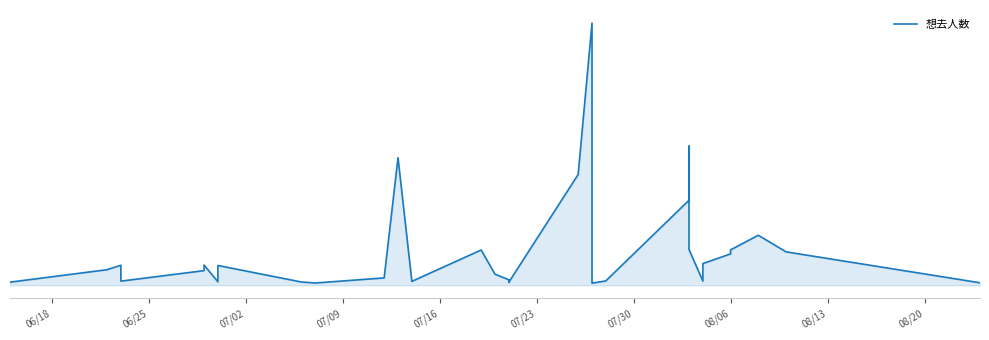

Where does the data first go above 186?

06/25